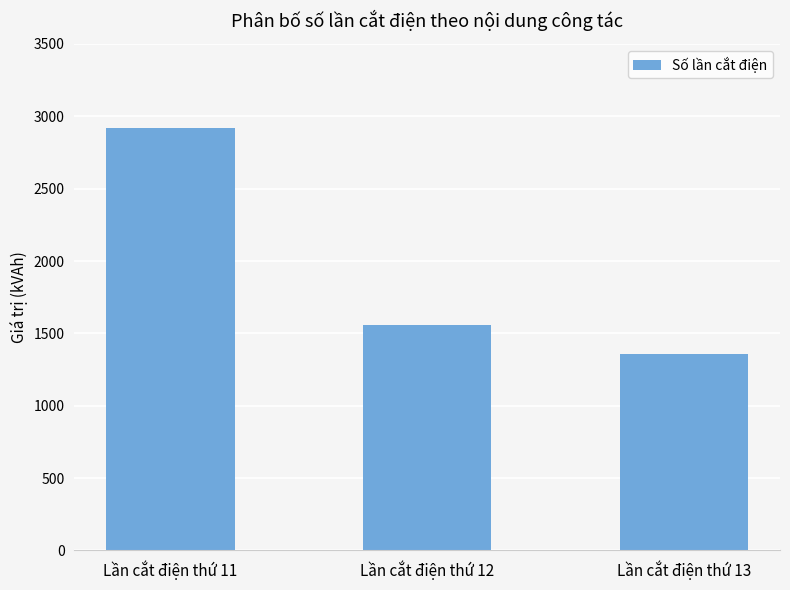

What is the difference between the maximum and second lowest values?

1358.4